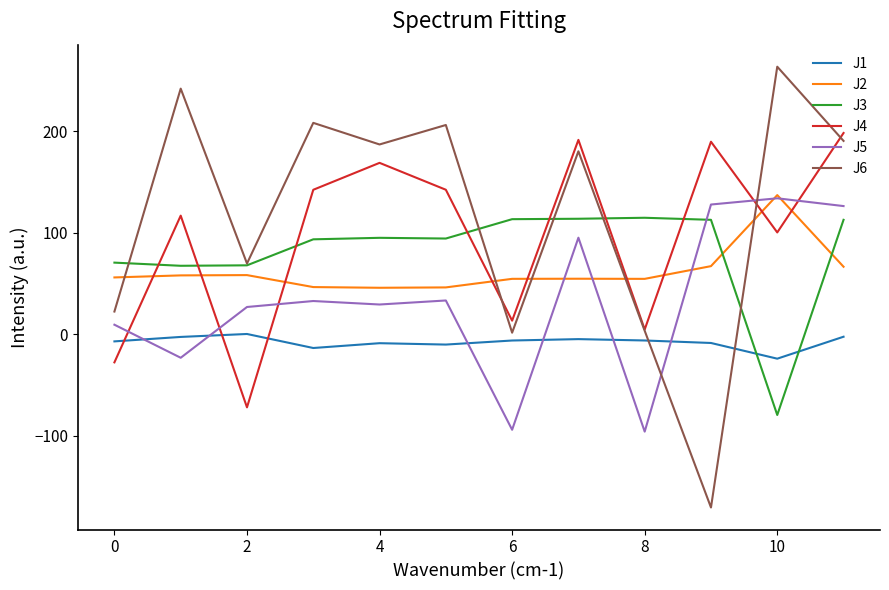

What is the smallest value displayed?

-170.6